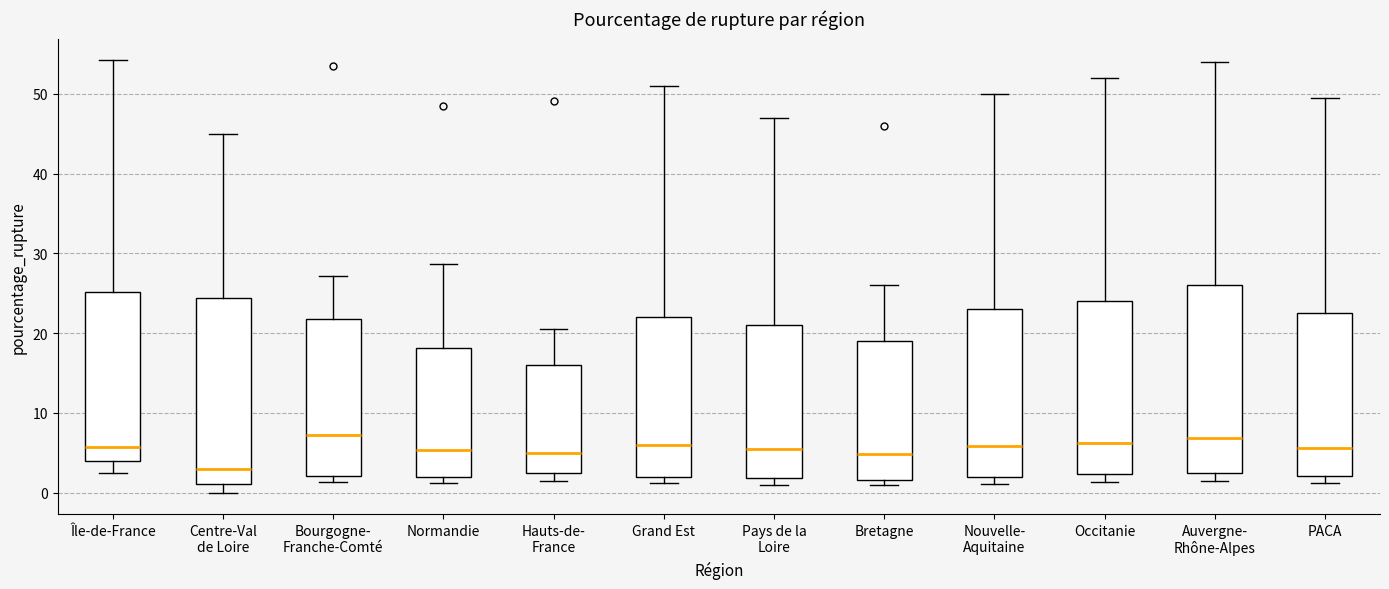

Where does the median line of the box for Grand Est sit on the y-axis? The values are not printed on the chart, so give them approximately, as read against the axis.

6